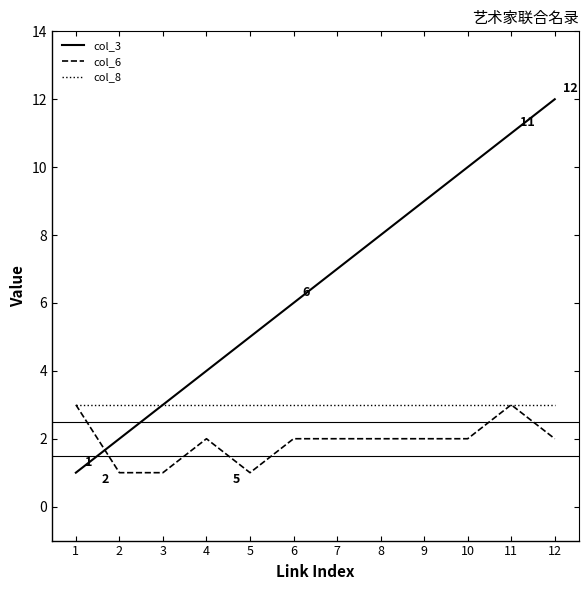

Which series has the widest spread of values?

col_3